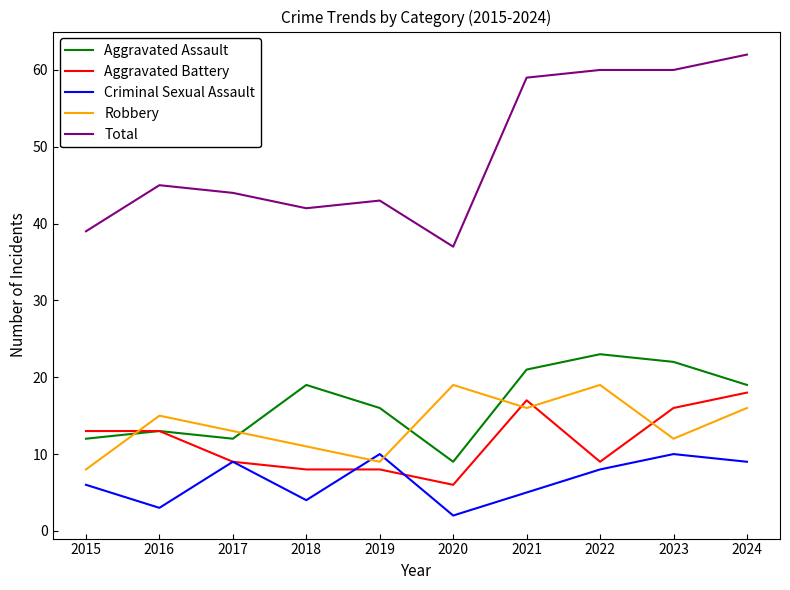

Is the value of Aggravated Battery at 2019 greater than the value of Total at 2015?

No